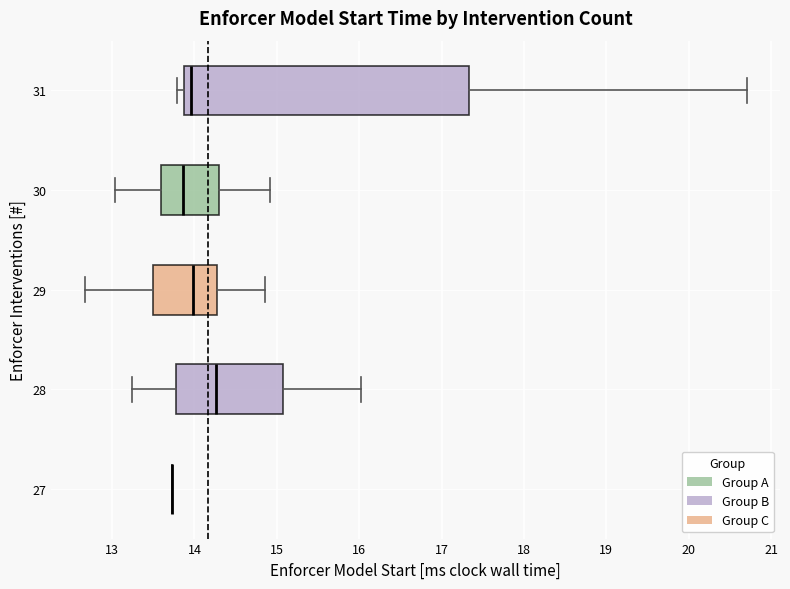

Reading bottom to top, read every box against the x-axis: the position of its median line, the range the box covers, and the ends of its whiskers. The values are not printed on the chart, so give them approximately, as read against the axis.

27: box collapsed to a line at 13.7, whiskers 13.7 to 13.7
28: median 14.3, box 13.8 to 15.1, whiskers 13.2 to 16.0
29: median 14.0, box 13.5 to 14.3, whiskers 12.7 to 14.9
30: median 13.9, box 13.6 to 14.3, whiskers 13.0 to 14.9
31: median 14.0, box 13.9 to 17.3, whiskers 13.8 to 20.7